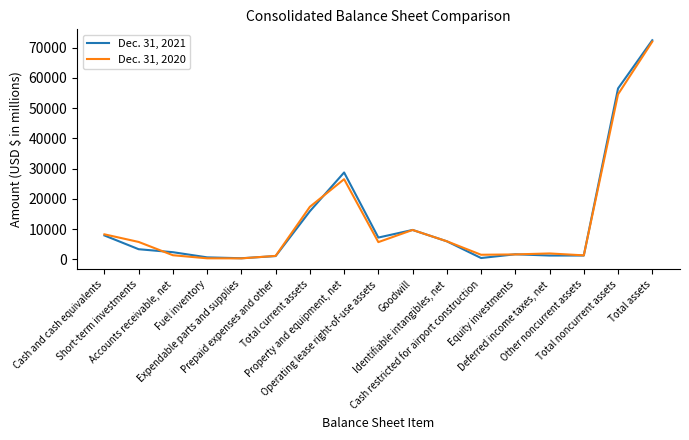

Does the chart display data point markers on the line(s)?

No